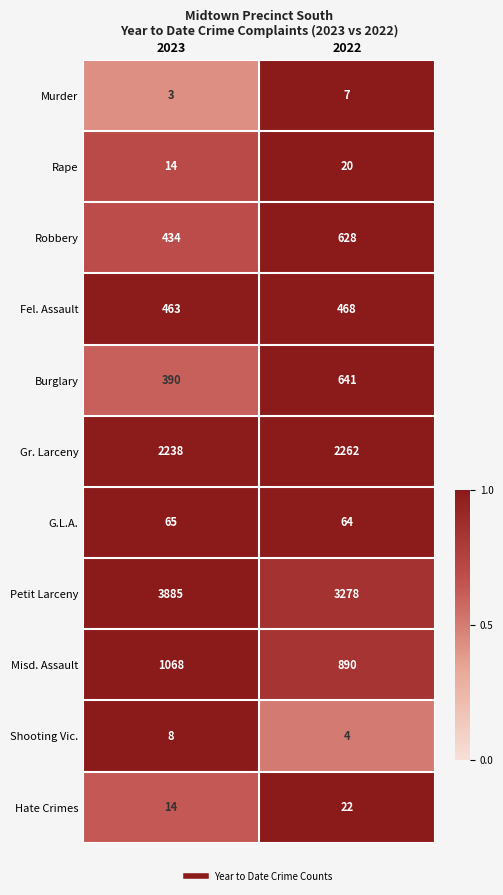

What is the approximate value of G.L.A. at 2023?

65